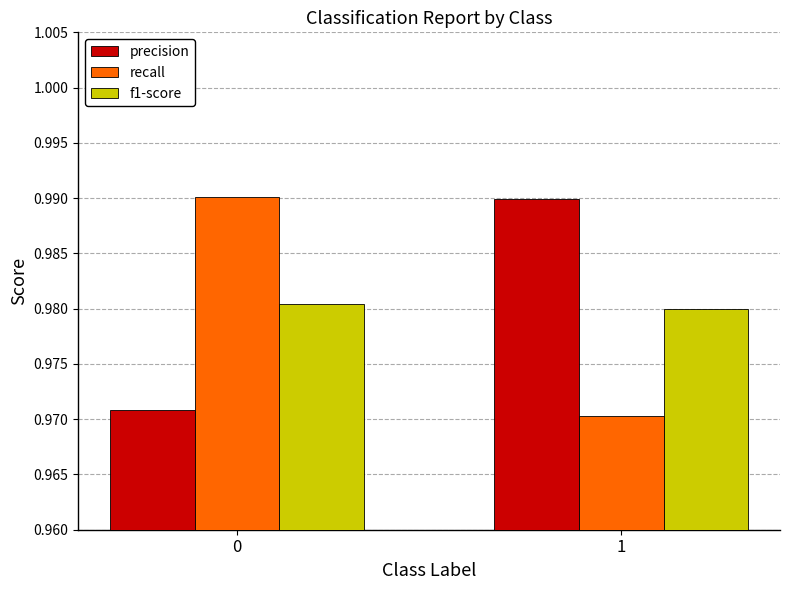

What is the sum of all recall values?

2.0